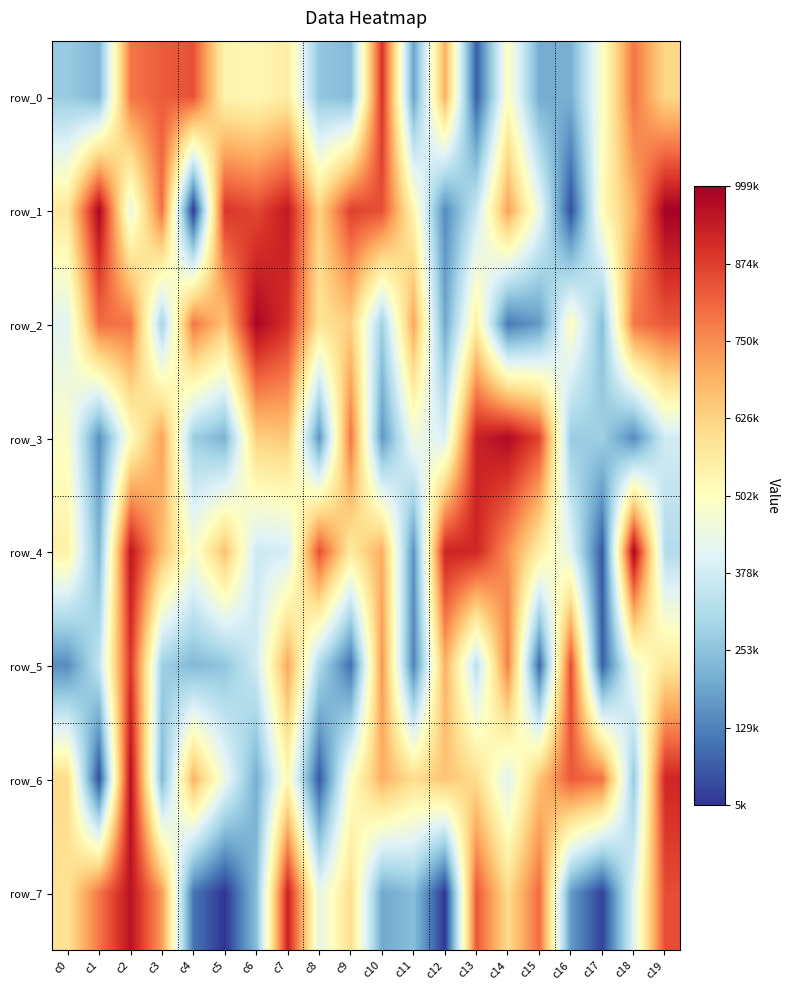

What is the difference between the maximum and second lowest values in the row_3 series?

821994